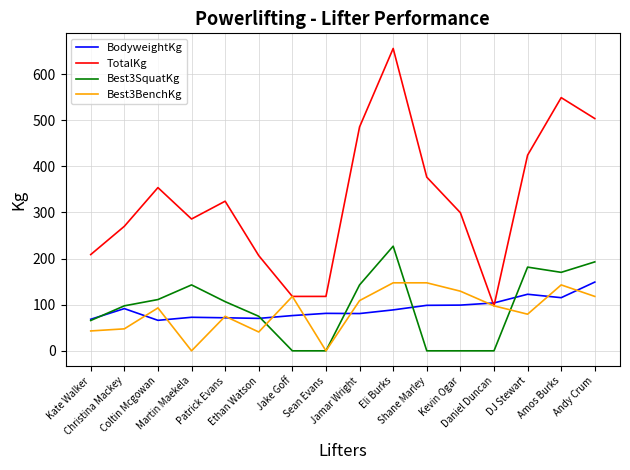

What is the difference between the BodyweightKg values at Martin Maekela and Patrick Evans?

1.1